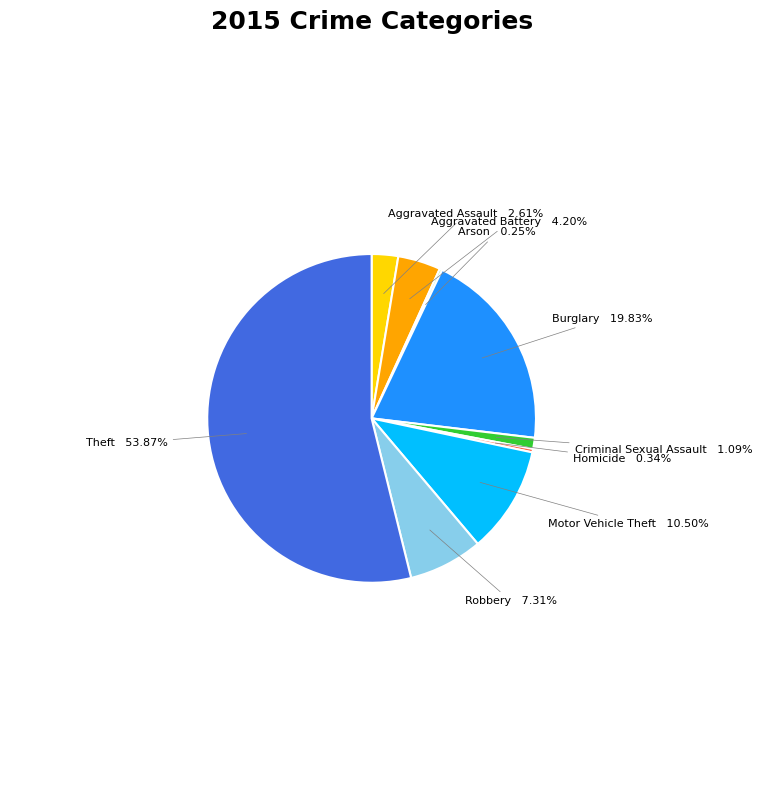

To the nearest percent, what is the average slice percentage?

11%